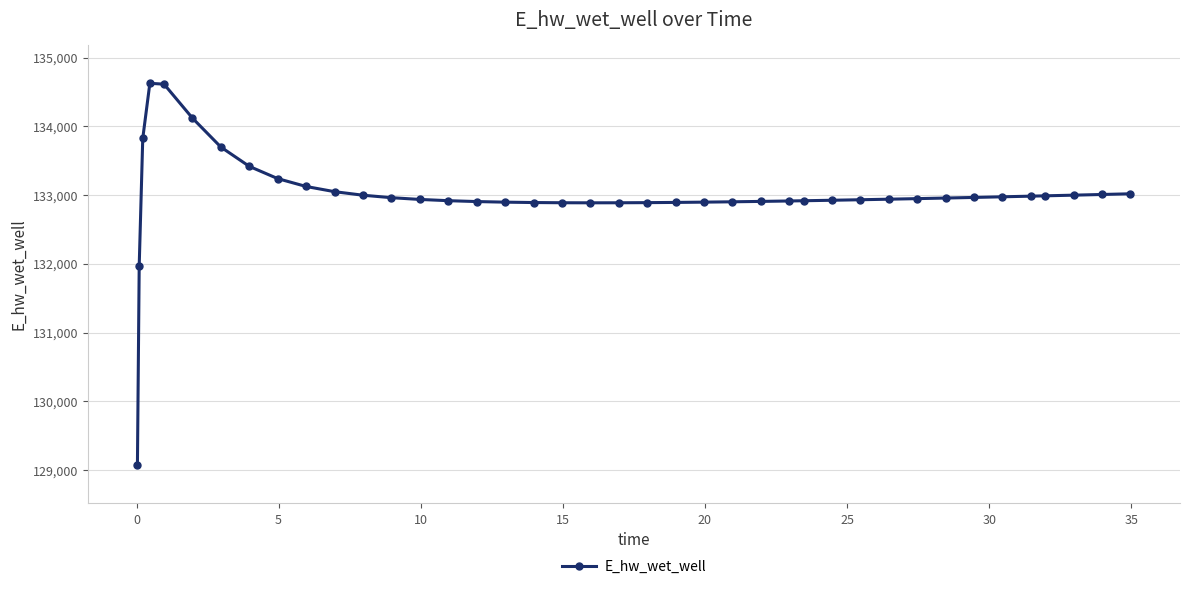

What is the sum of all values?

5319864.9